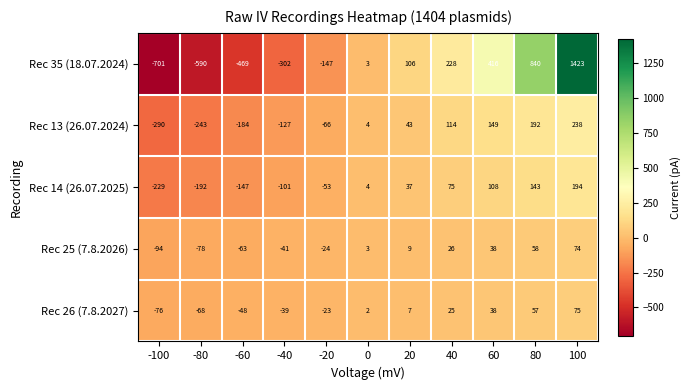

Which series has the largest range (max minus min)?

Rec 35 (18.07.2024)